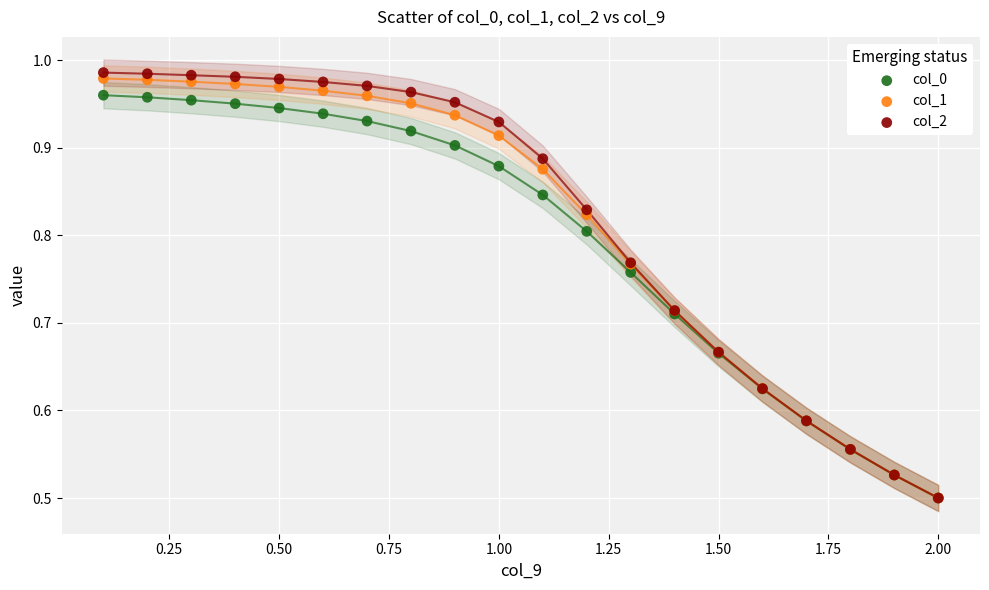

What are all the series names shown in the legend?

col_0, col_1, col_2